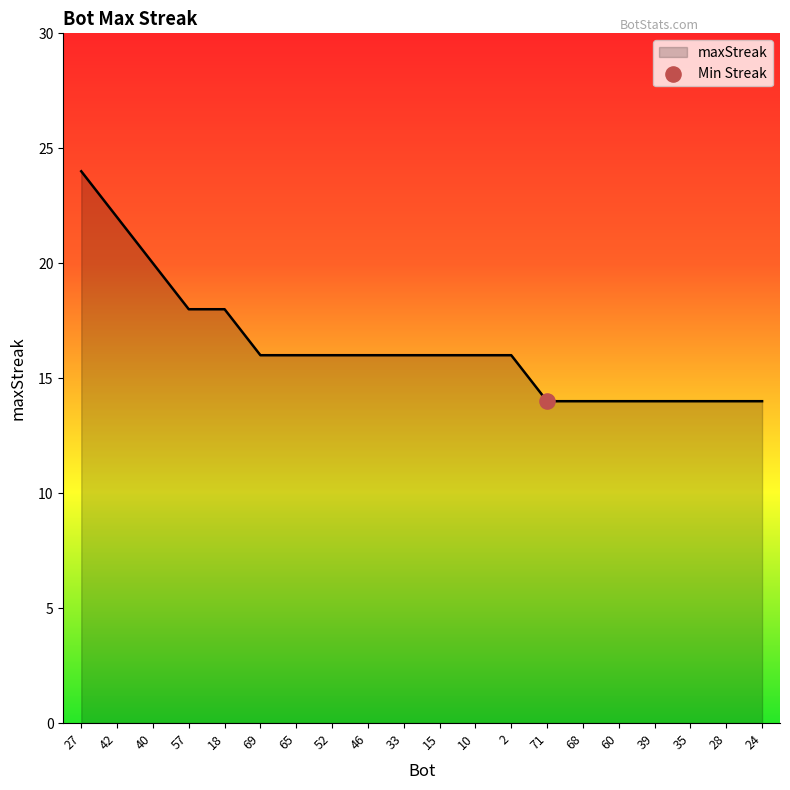

What is the ratio of the value at 65 to the value at 39?

1.1